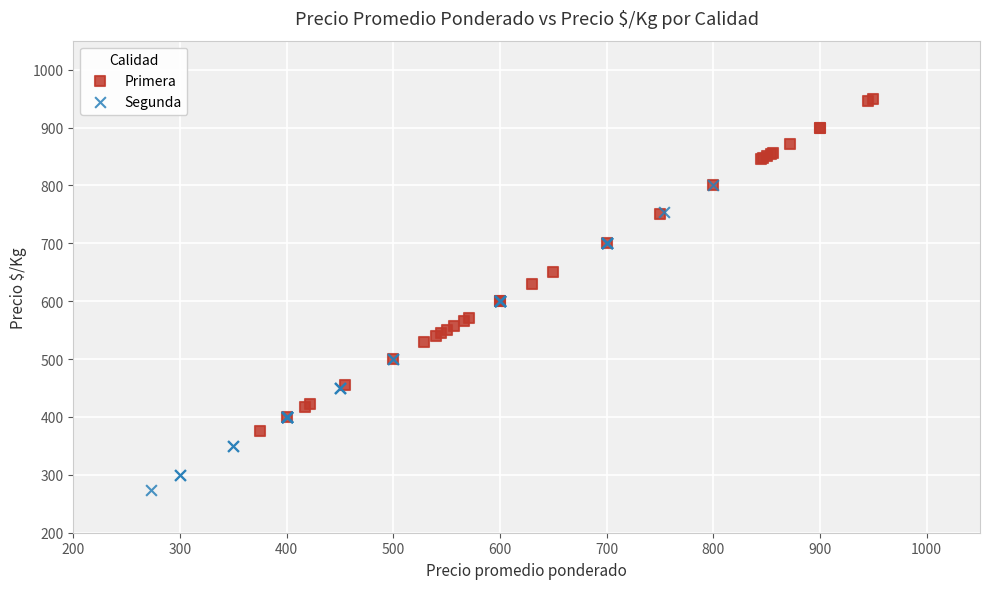

Which series reaches the minimum Y coordinate?

Segunda